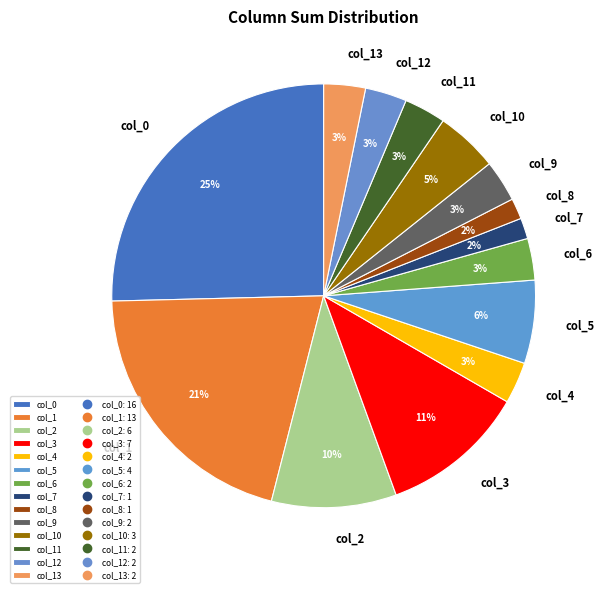

The col_9 slice represents 3% of the pie. True or false?

True